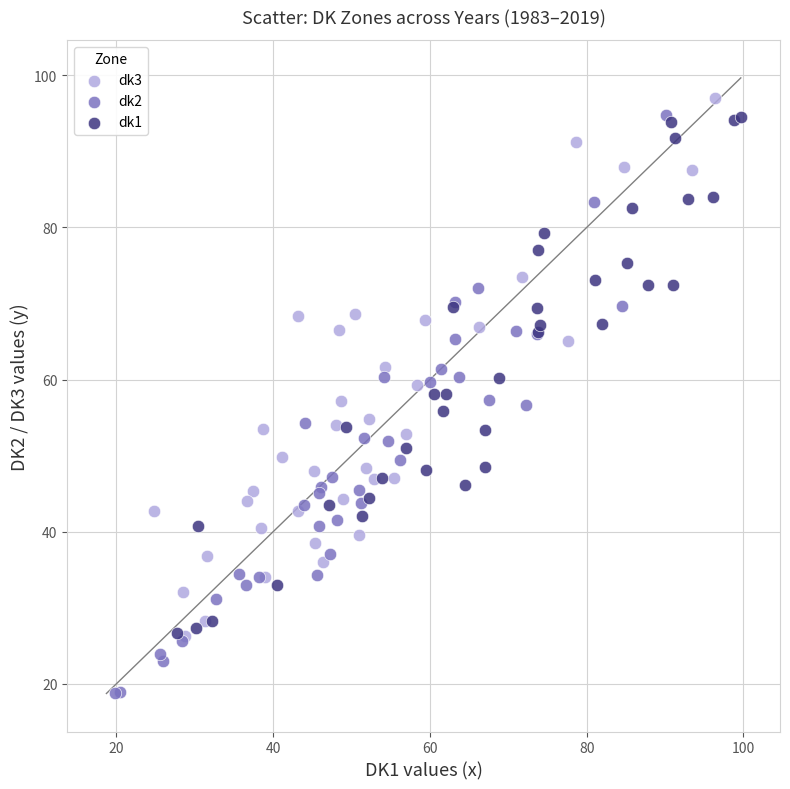

What are all the series names shown in the legend?

dk3, dk2, dk1